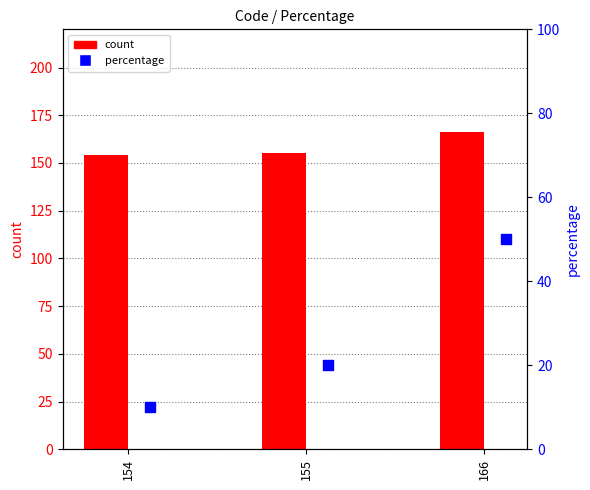

At which category is the sum across all series the highest?

166